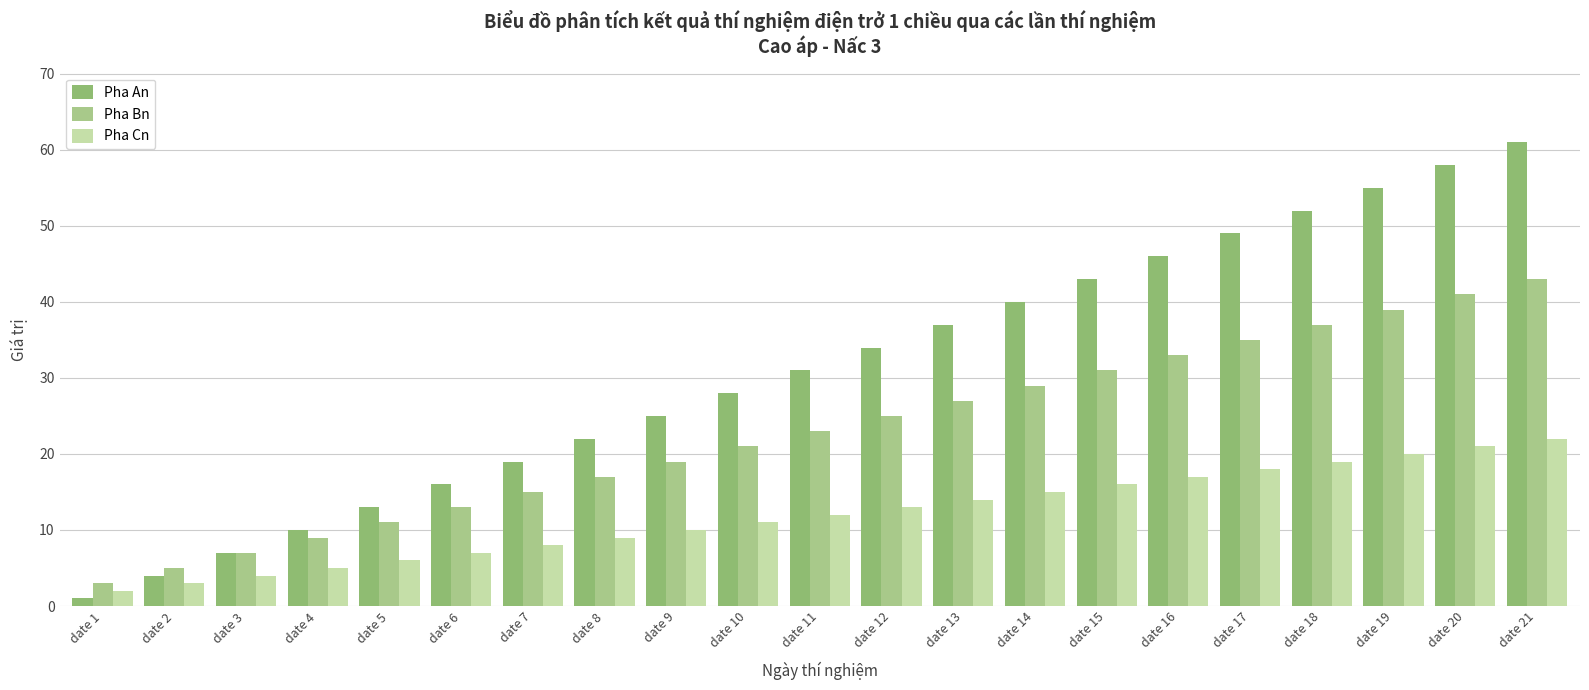

How many groups of bars are there?

21